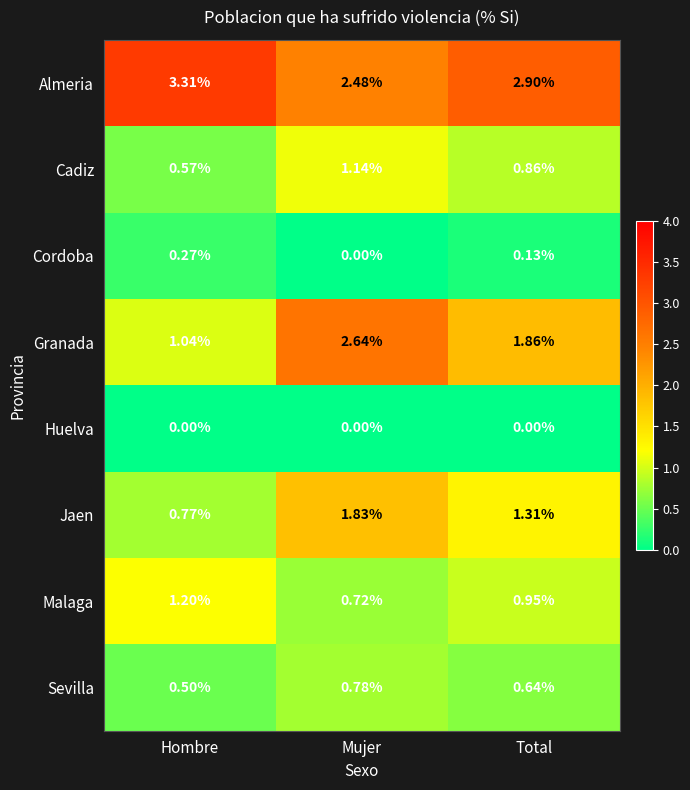

List the labels in order of Sevilla value, smallest first.

Hombre, Total, Mujer